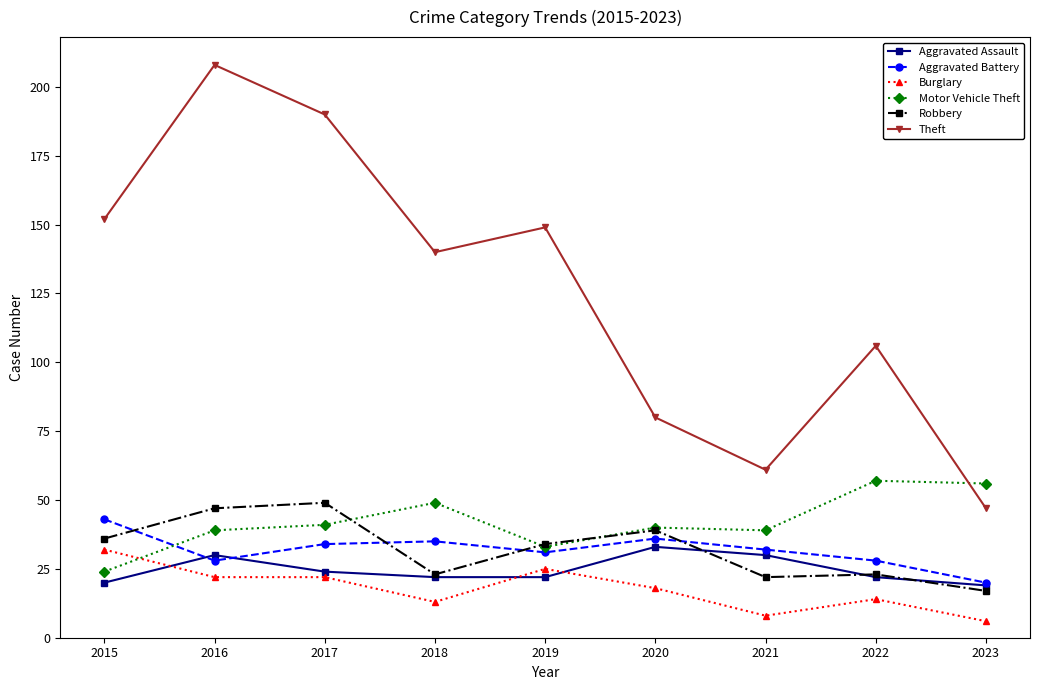

Which label corresponds to the smallest value in the chart?

2023